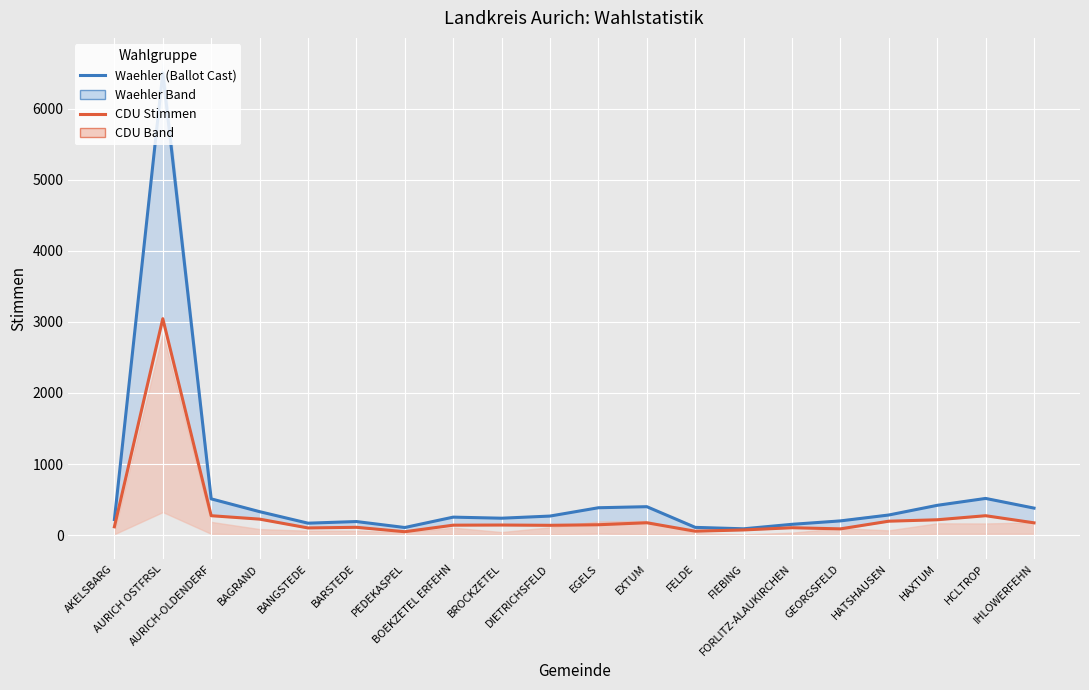

Is the value of Waehler (Ballot Cast) at EXTUM greater than the value of CDU Stimmen at HAXTUM?

Yes